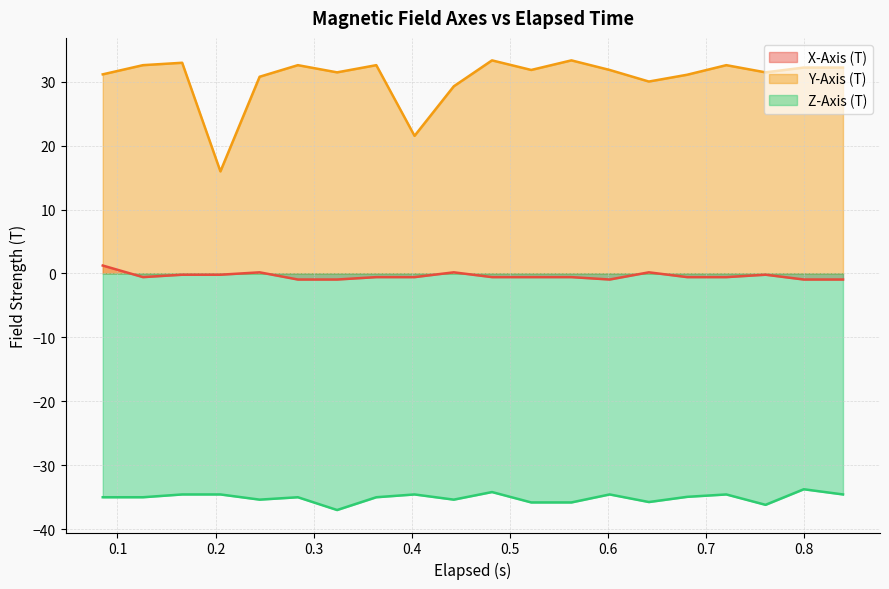

What is the sum of all X-Axis (T) values?

-8.2